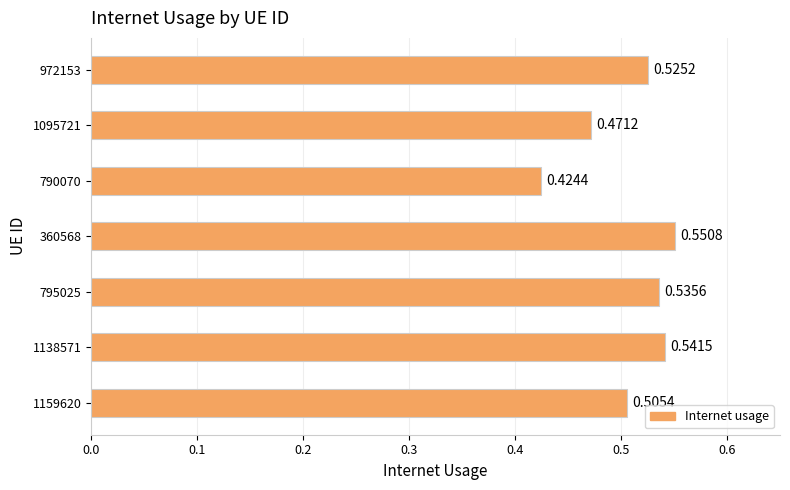

Which has a higher value, 1138571 or 795025?

1138571